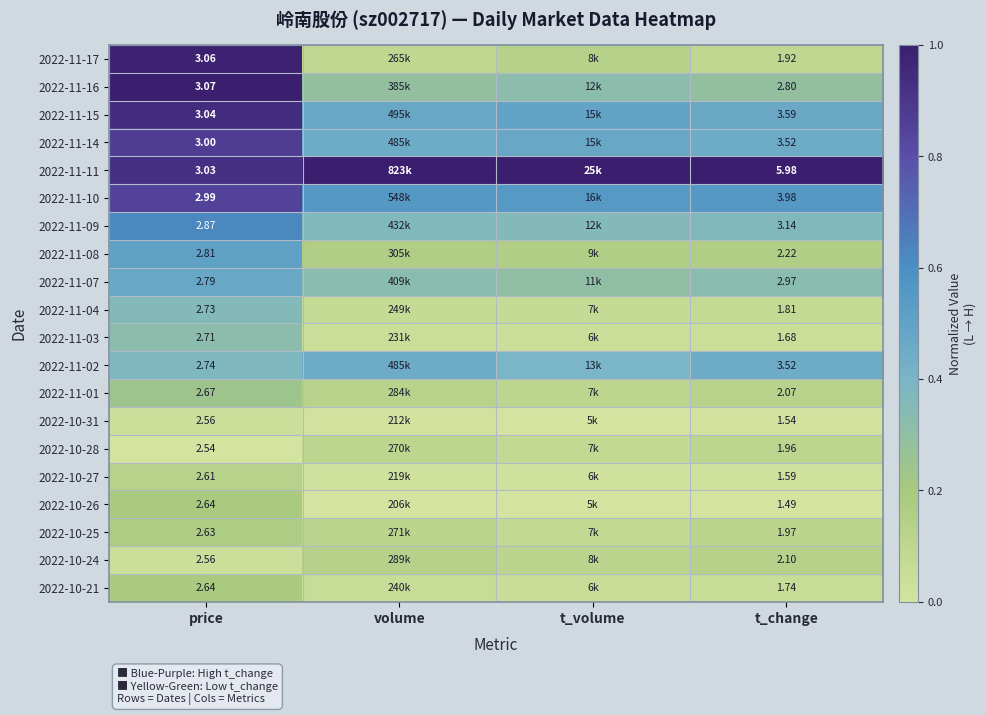

At which category is the sum across all series the highest?

price